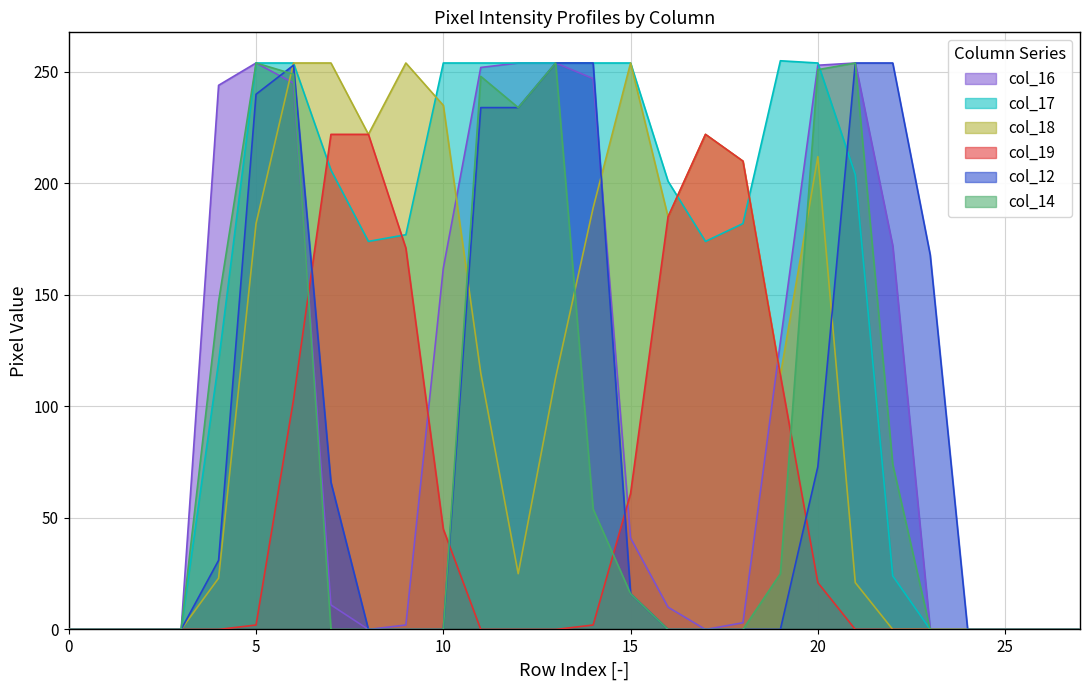

What is the difference between the second highest and minimum values in the col_16 series?

254